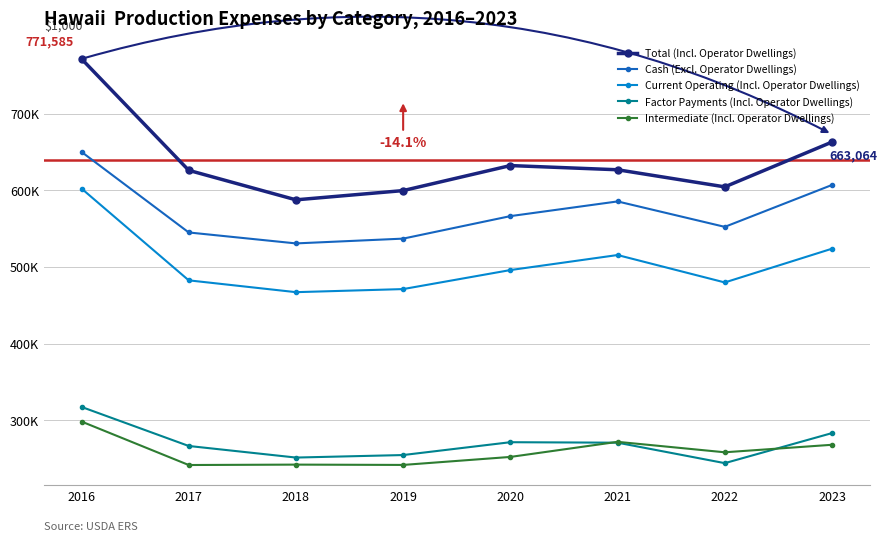

In Intermediate (Incl. Operator Dwellings), how many points are higher than both neighbors (excluding endpoints)?

2